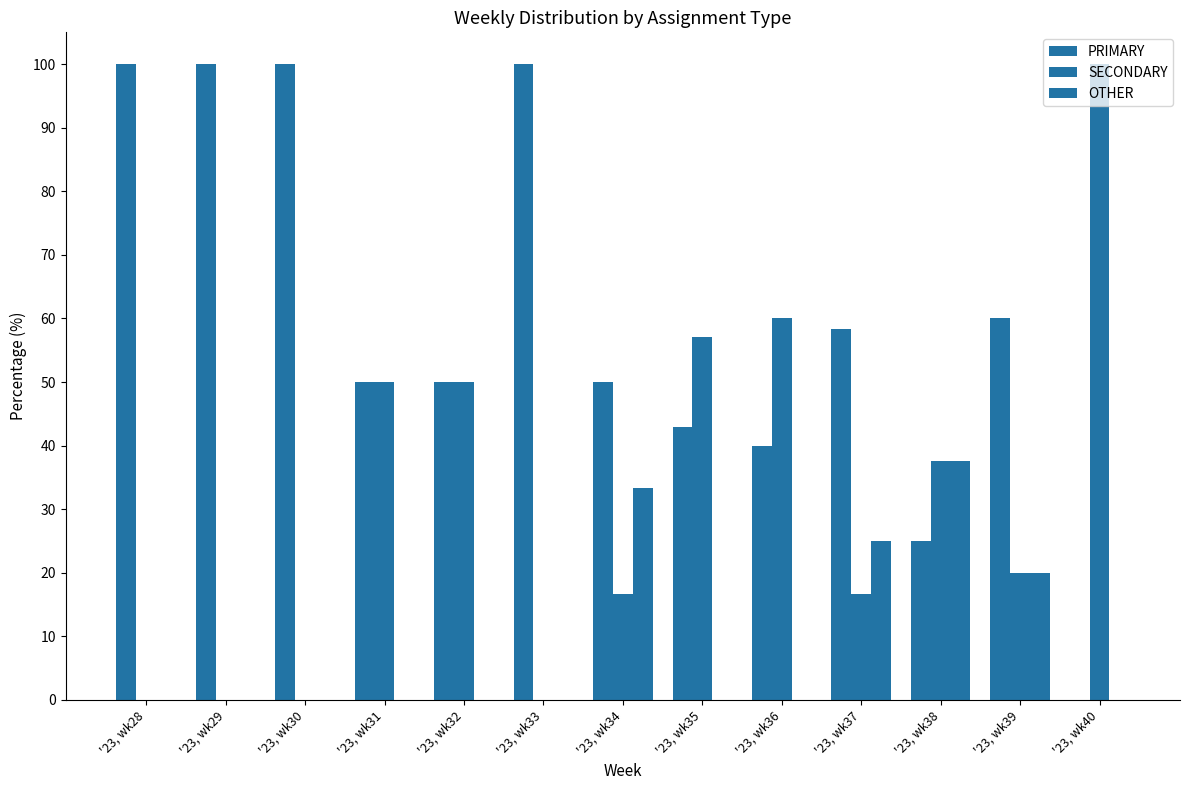

Is the value of SECONDARY at '23, wk28 greater than the value of OTHER at '23, wk31?

No